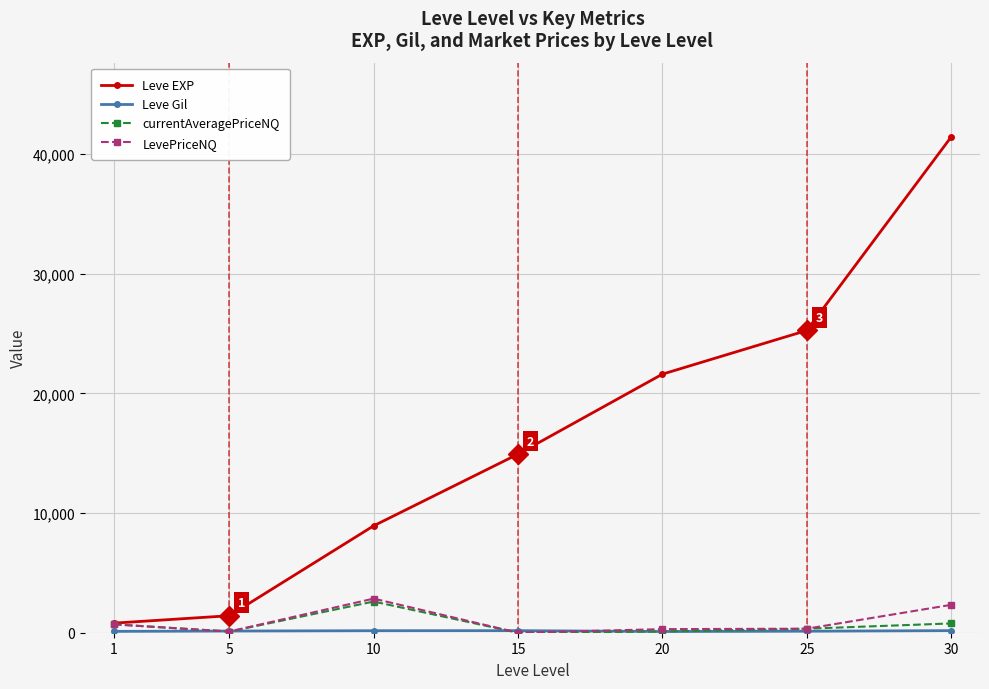

Where is the first local maximum for LevePriceNQ?

10